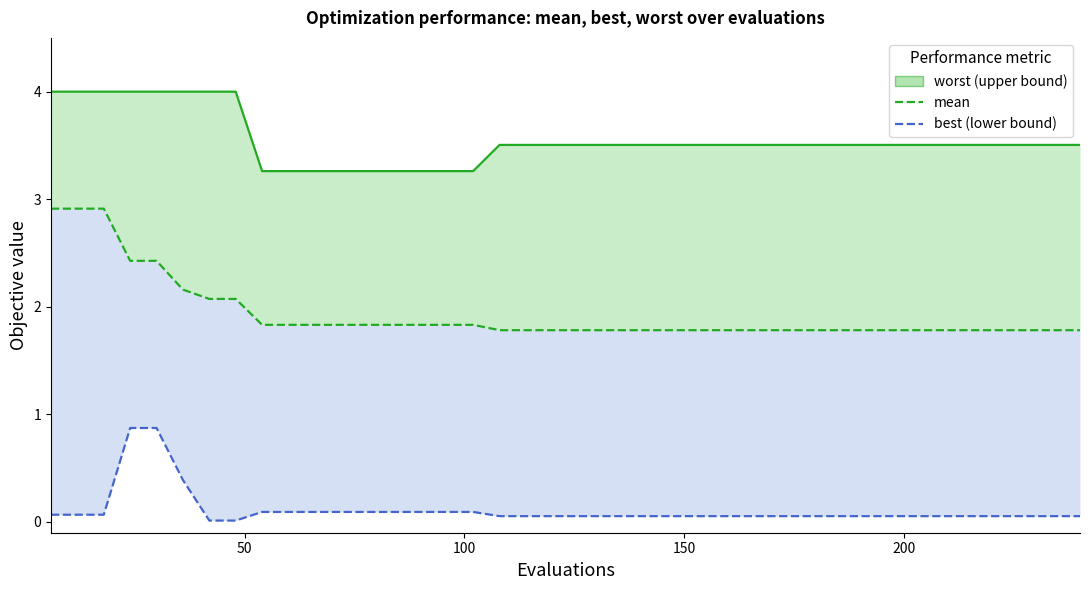

List the series in order of their overall mean, lowest first.

best, mean, worst